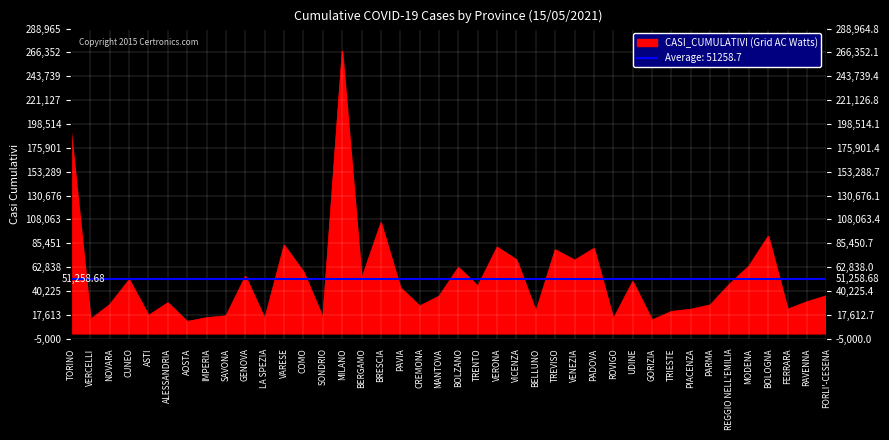

What is the difference between the maximum and minimum values?

256220